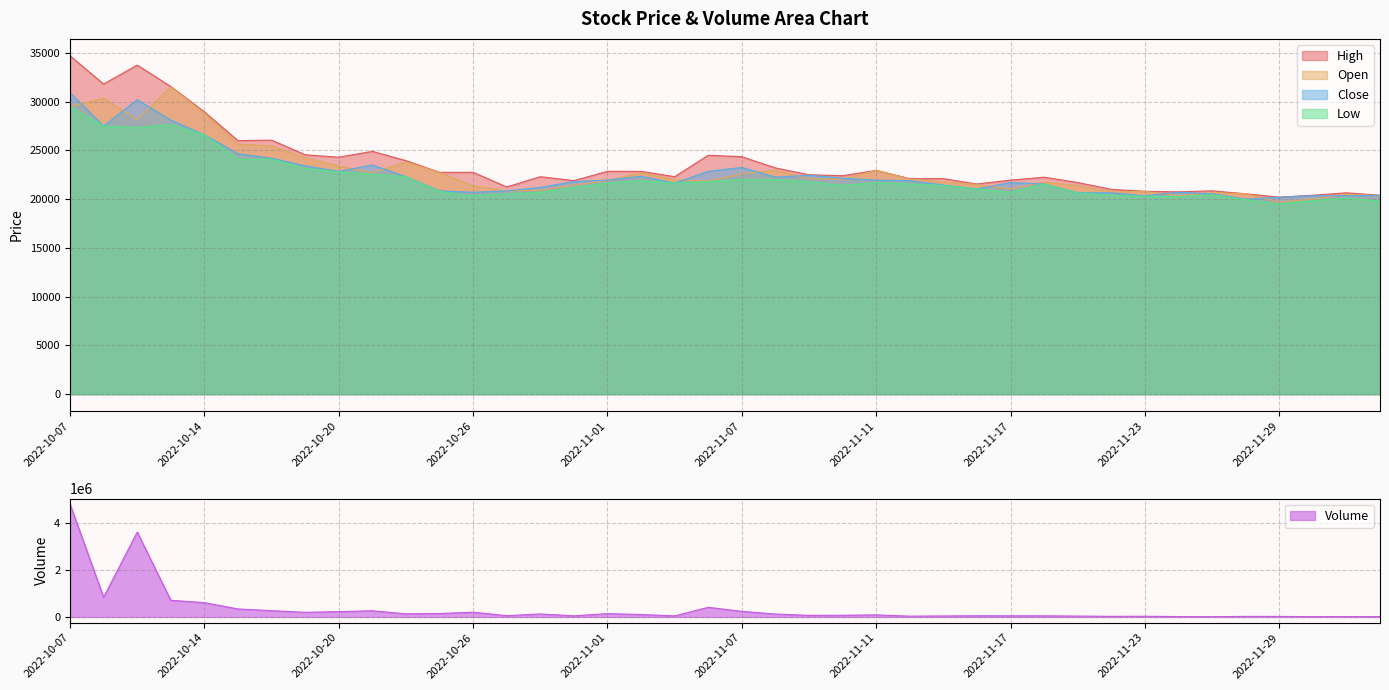

Which series has the largest range (max minus min)?

Volume